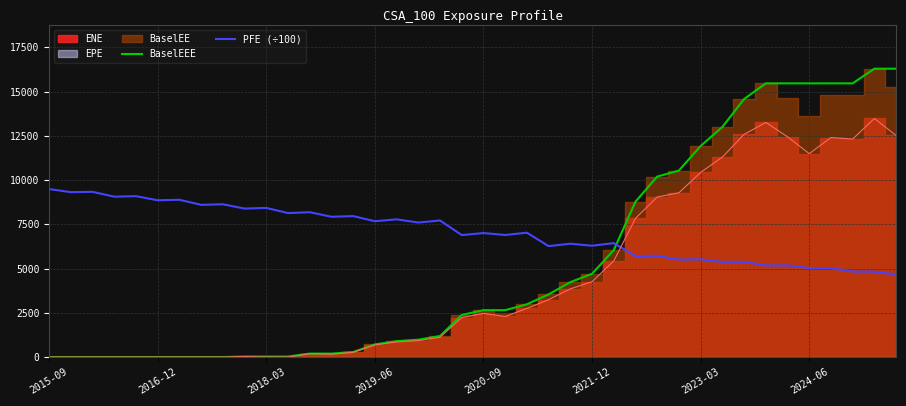

Where do PFE (÷100) and BaselEEE first cross each other?

26 and 27